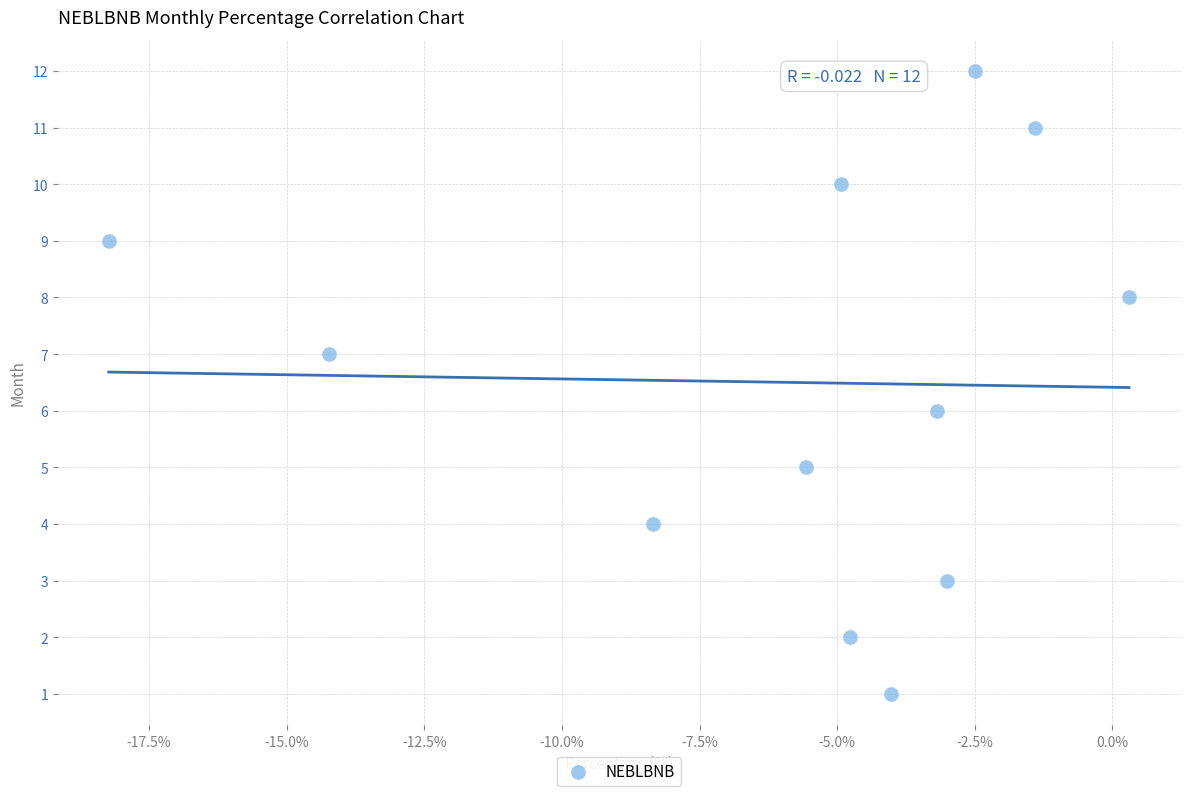

What is the range of Y values (max minus min)?

11